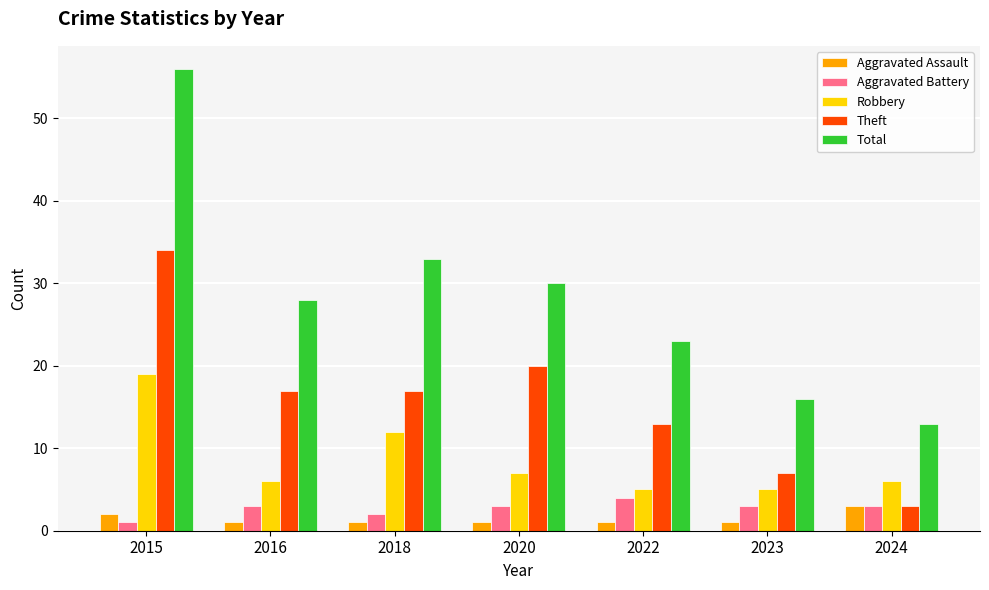

Between 2016 and 2018, which series saw the biggest shift?

Robbery